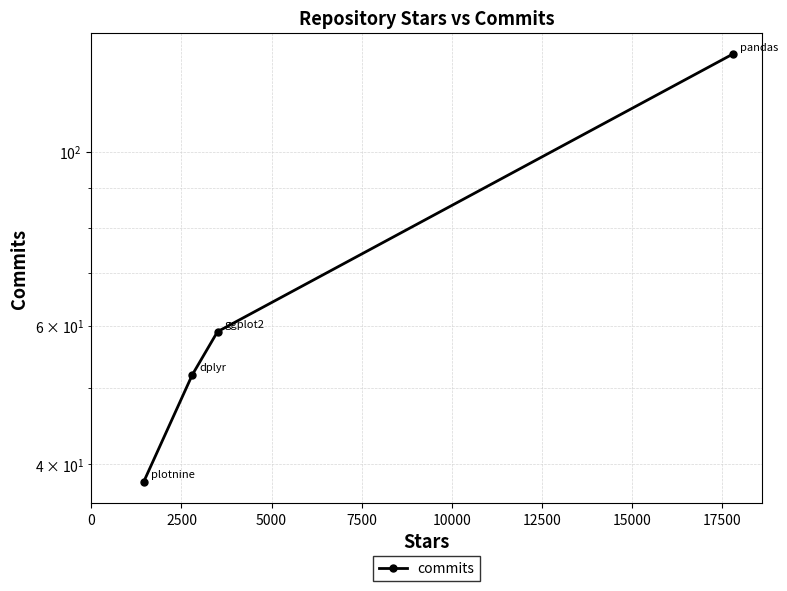

Is it true that the value at 5000 is 17?

False